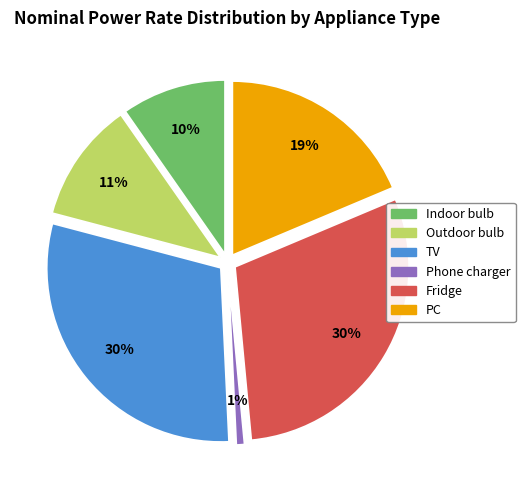

To the nearest percent, what is the combined percentage of PC and TV?

49%